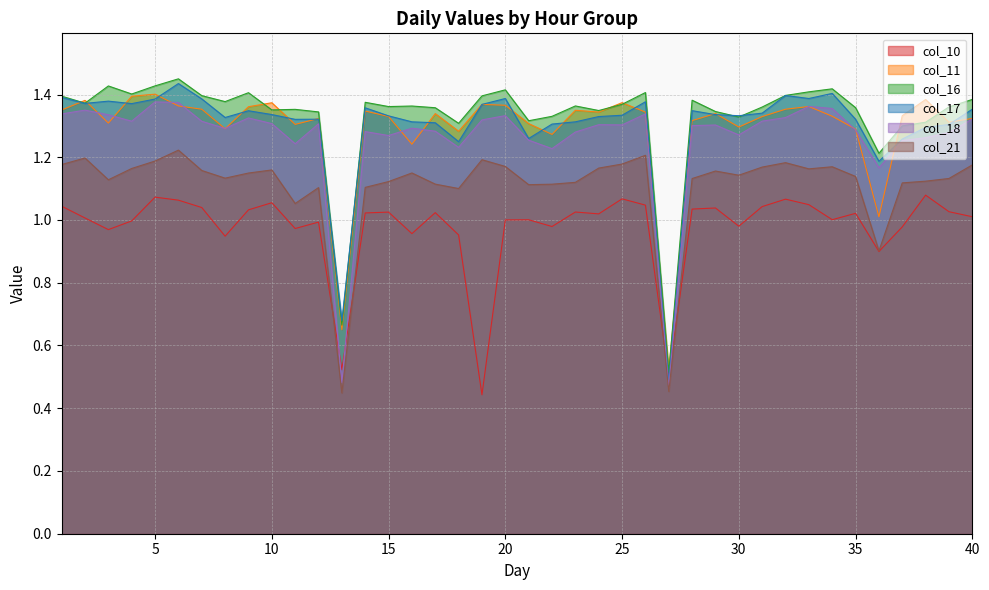

Is the value of col_11 at 8 greater than the value of col_21 at 3?

Yes